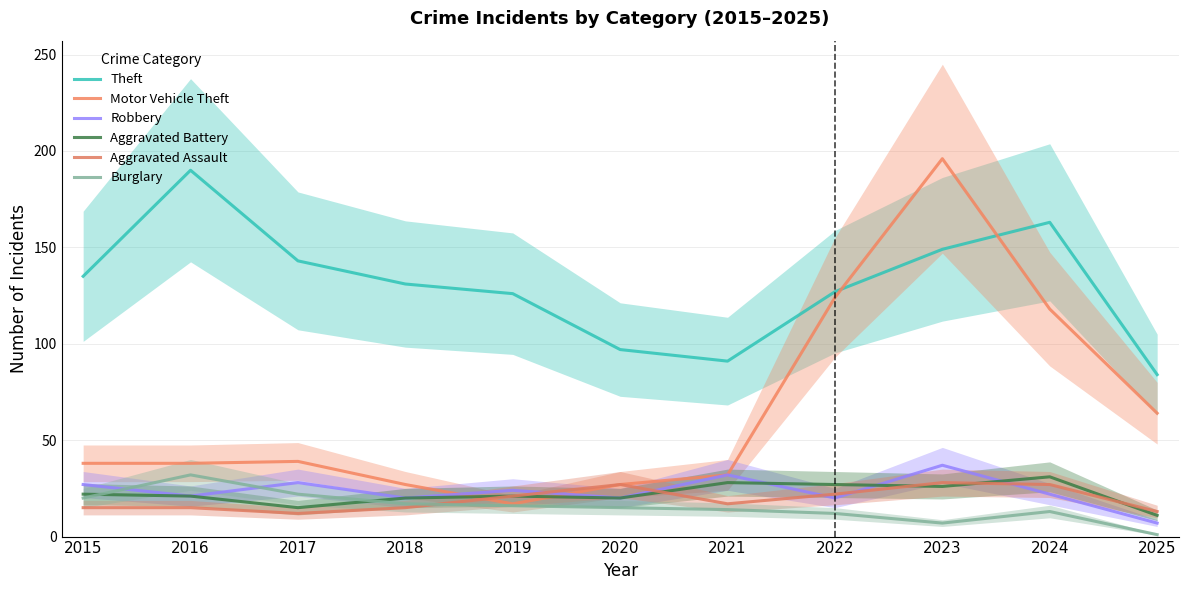

The value of Theft at 2015 is 135. True or false?

True